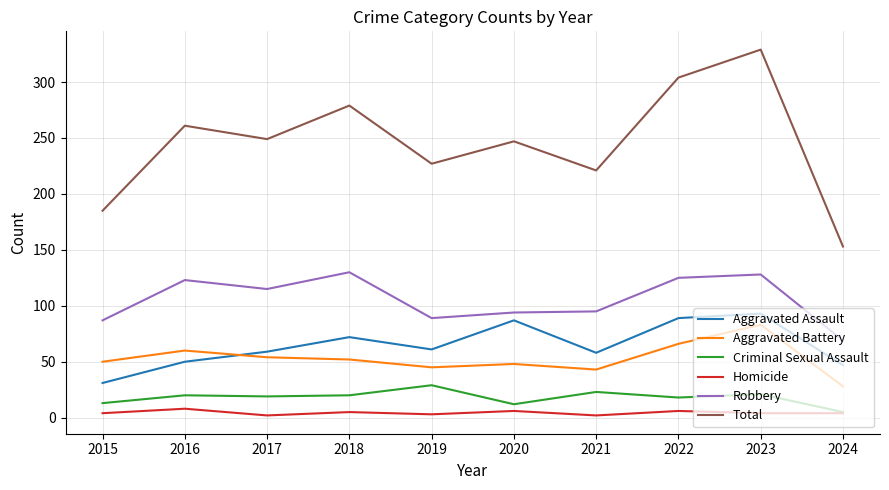

How many values in the Aggravated Assault series are below 61?

5